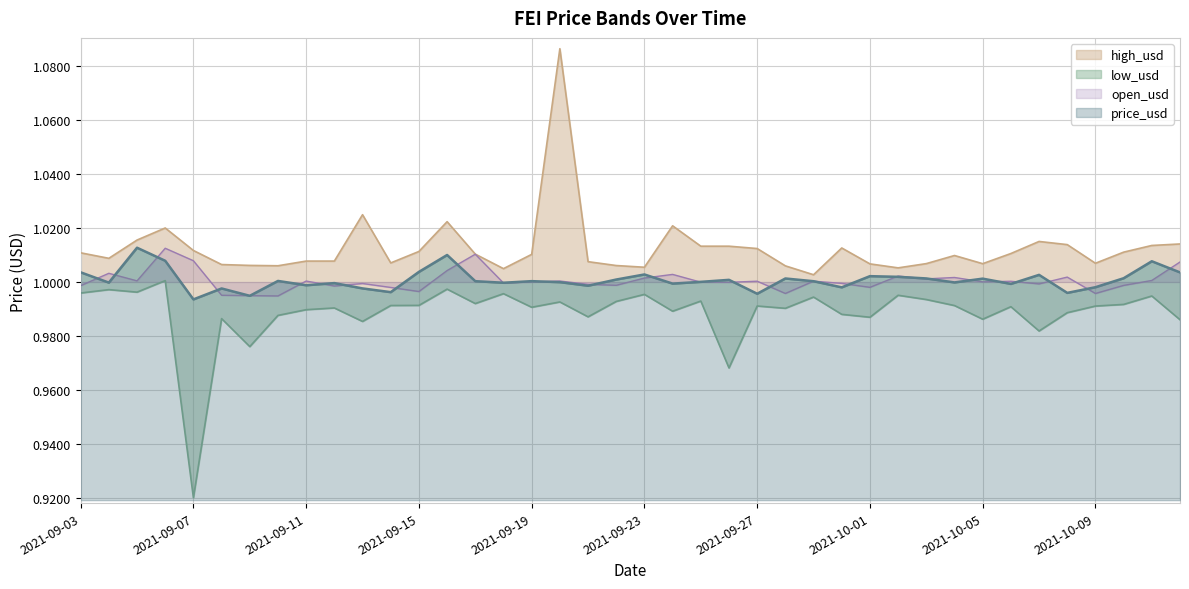

How many lines are shown in the chart?

4